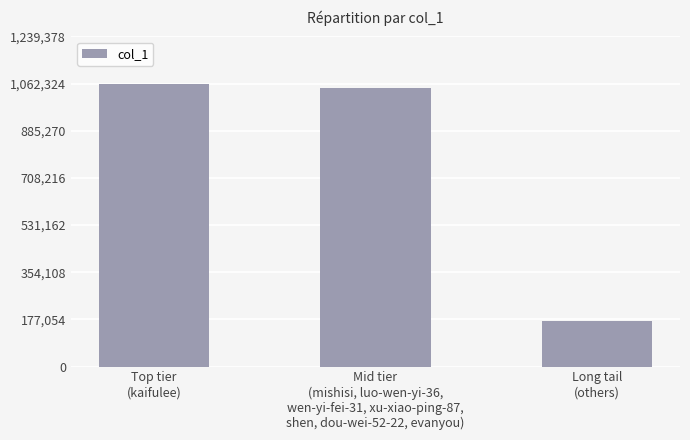

The chart shows a value of 1603508 at Mid tier
(mishisi, luo-wen-yi-36,
wen-yi-fei-31, xu-xiao-ping-87,
shen, dou-wei-52-22, evanyou). True or false?

False